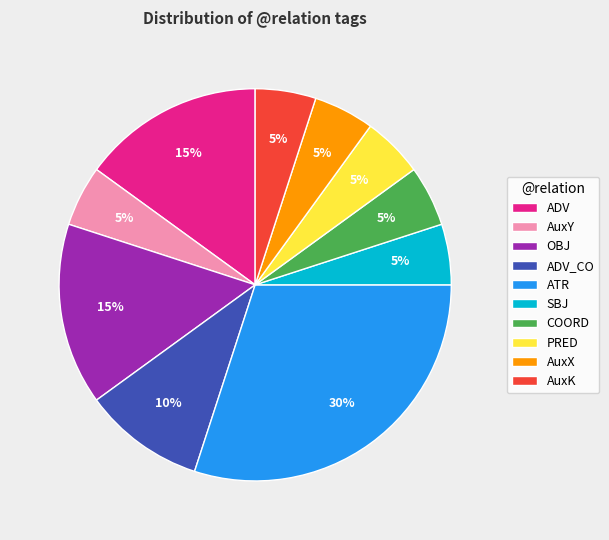

Do AuxK and COORD together represent more than half of the pie?

No